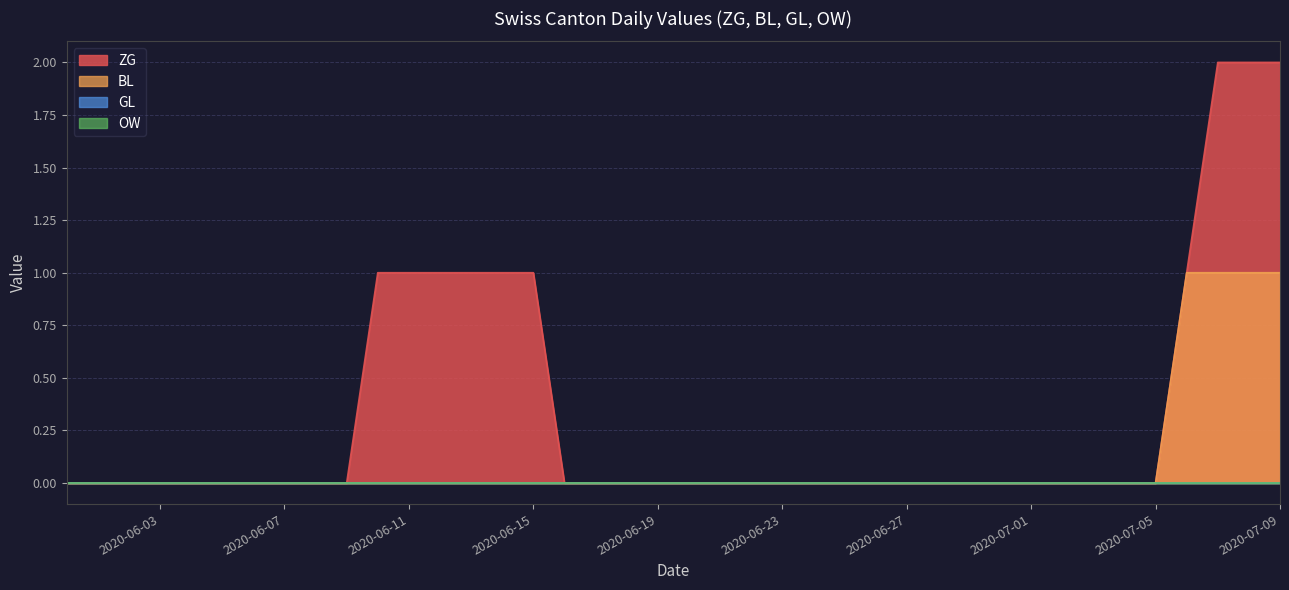

What is the sum of the ZG values at 2020-06-13 and 2020-06-01?

1